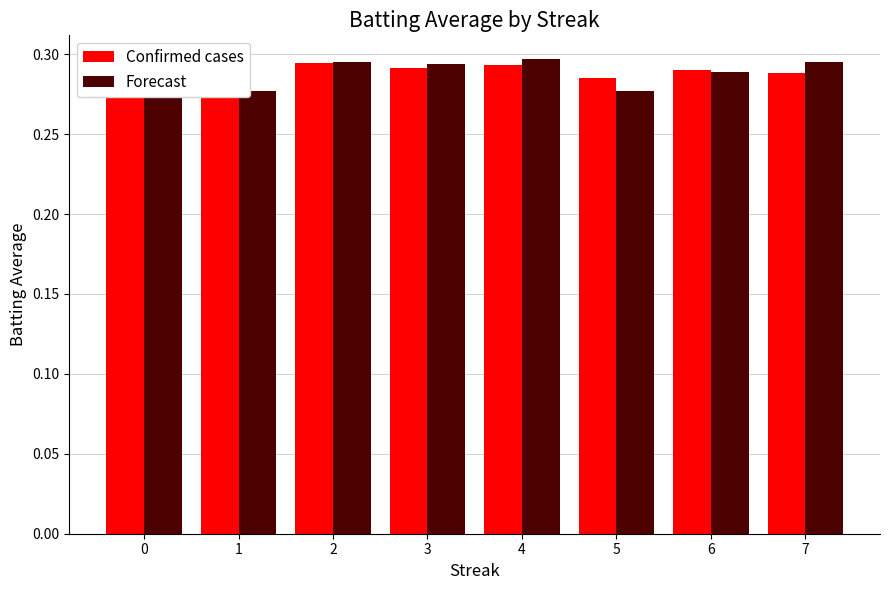

The Confirmed cases series shows 0.3 at 5. True or false?

True